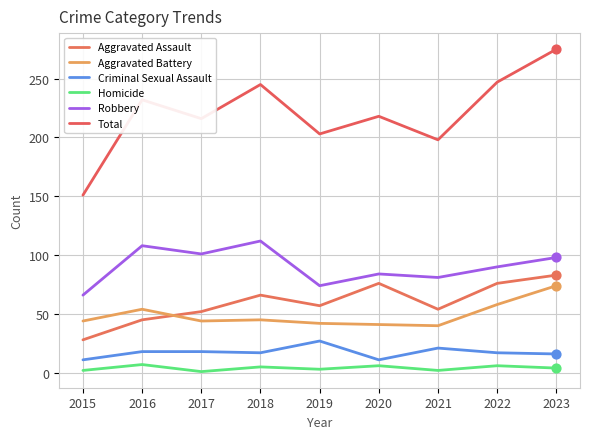

Which series has the largest total across all categories?

Total